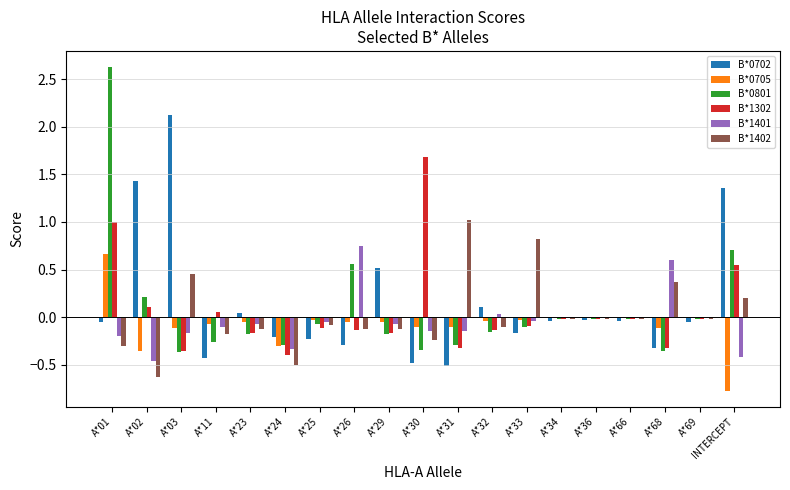

Is the value of B*0702 at A*34 greater than the value of B*1402 at A*33?

No